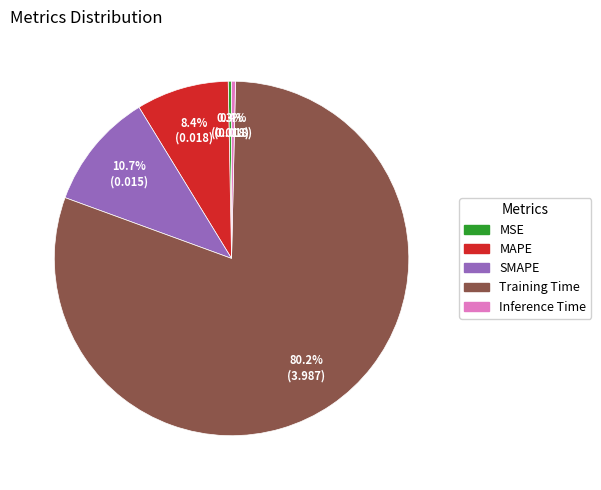

Does any single category account for the majority?

Yes